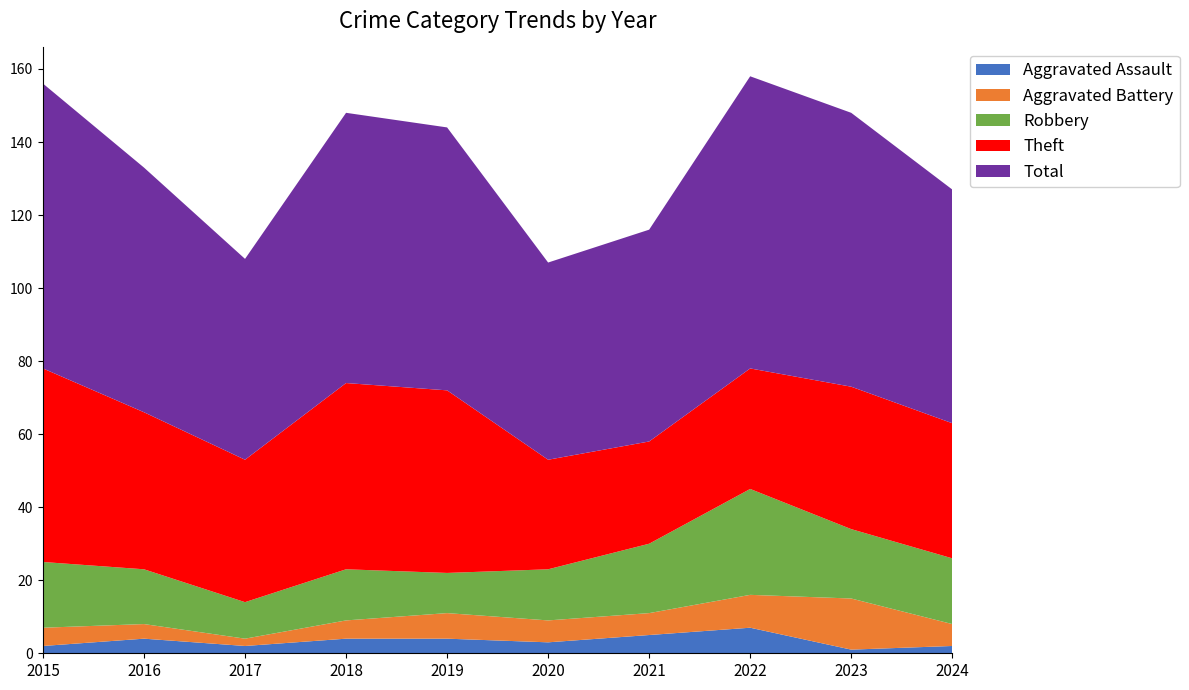

Reading right to left, transcribe all the data shown in this chart.

Aggravated Assault: 2	1	7	5	3	4	4	2	4	2
Aggravated Battery: 6	14	9	6	6	7	5	2	4	5
Robbery: 18	19	29	19	14	11	14	10	15	18
Theft: 37	39	33	28	30	50	51	39	43	53
Total: 64	75	80	58	54	72	74	55	67	78